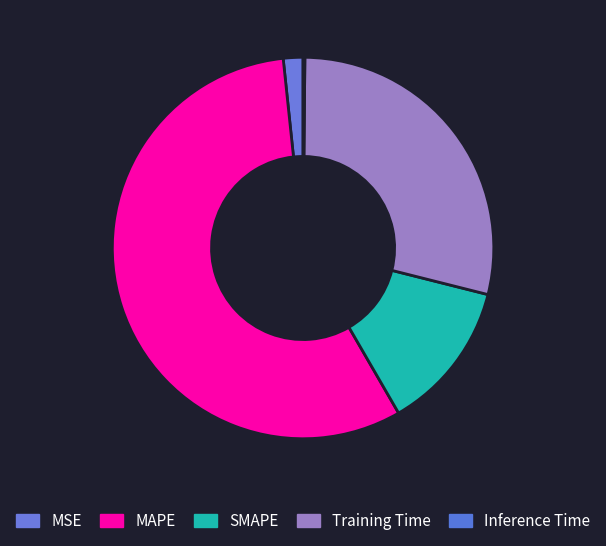

To the nearest percent, what is the combined percentage of Inference Time and Training Time?

29%